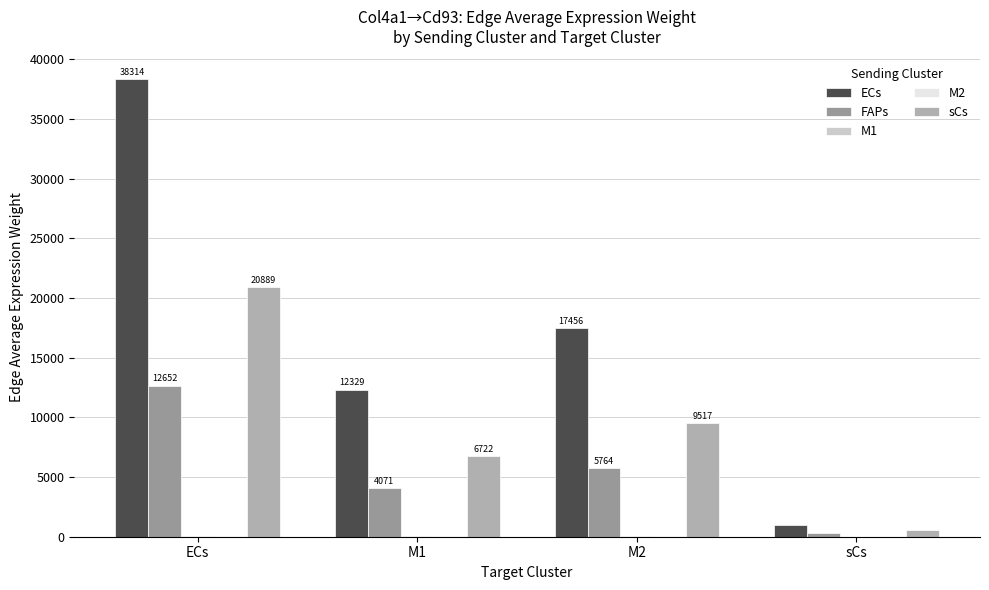

Is the value of M2 at M1 greater than the value of M1 at sCs?

Yes